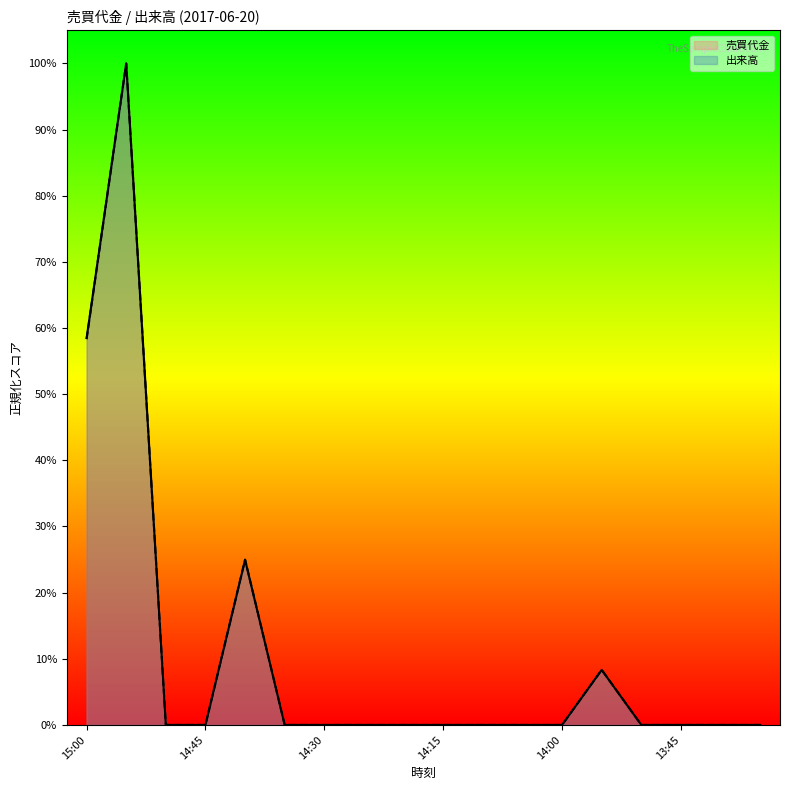

Reading left to right, what are all the values shown in this chart?

売買代金: 15:00=58.5	14:55=100.0	14:50=0.0	14:45=0.0	14:40=24.9	14:35=0.0	14:30=0.0	14:25=0.0	14:20=0.0	14:15=0.0	14:10=0.0	14:05=0.0	14:00=0.0	13:55=8.3	13:50=0.0	13:45=0.0	13:40=0.0	13:35=0.0
出来高: 15:00=58.3	14:55=100.0	14:50=0.0	14:45=0.0	14:40=25.0	14:35=0.0	14:30=0.0	14:25=0.0	14:20=0.0	14:15=0.0	14:10=0.0	14:05=0.0	14:00=0.0	13:55=8.3	13:50=0.0	13:45=0.0	13:40=0.0	13:35=0.0